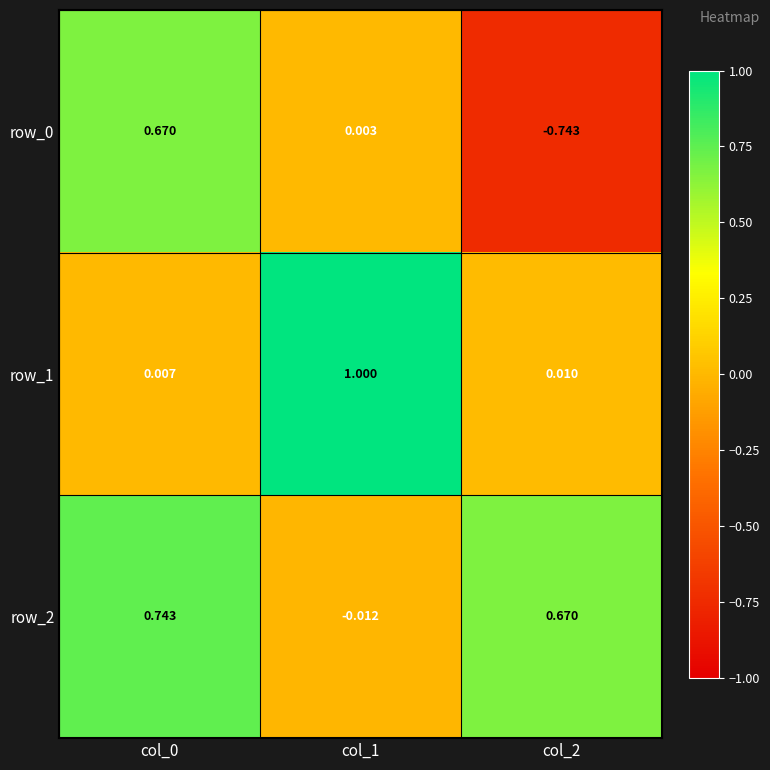

Is the value of row_0 at col_2 greater than the value of row_1 at col_2?

No